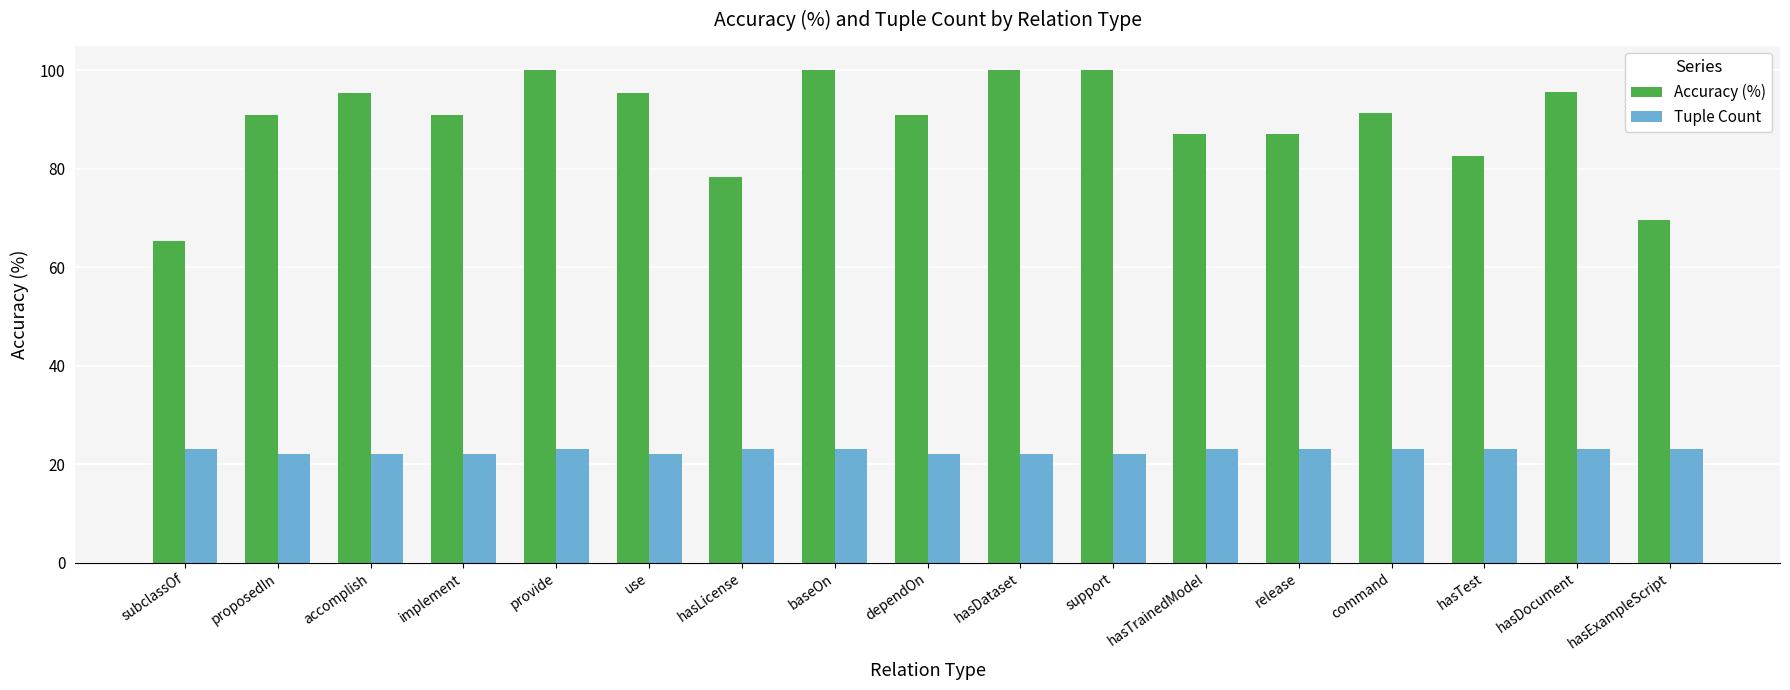

What is the smallest value displayed?

22.0